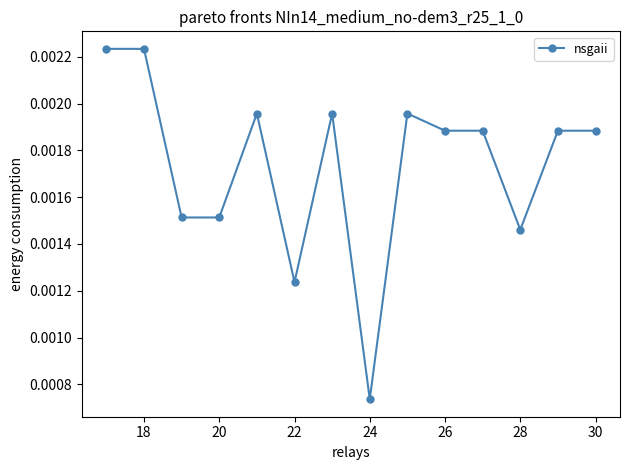

True or false: there are more than 1 points higher than both neighbors.

True